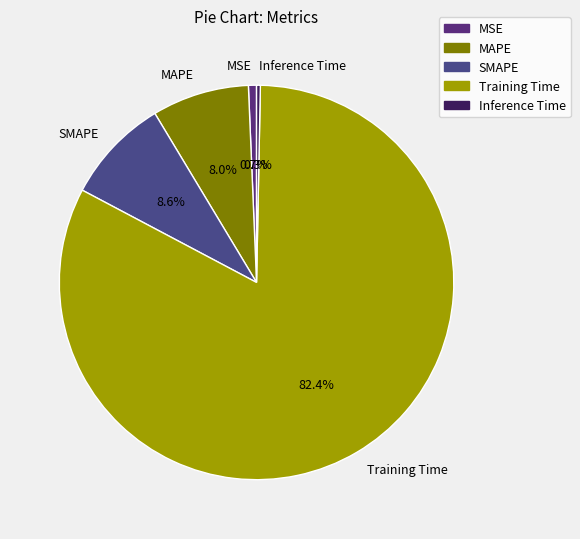

What percentage is NOT represented by Training Time?

17.6%